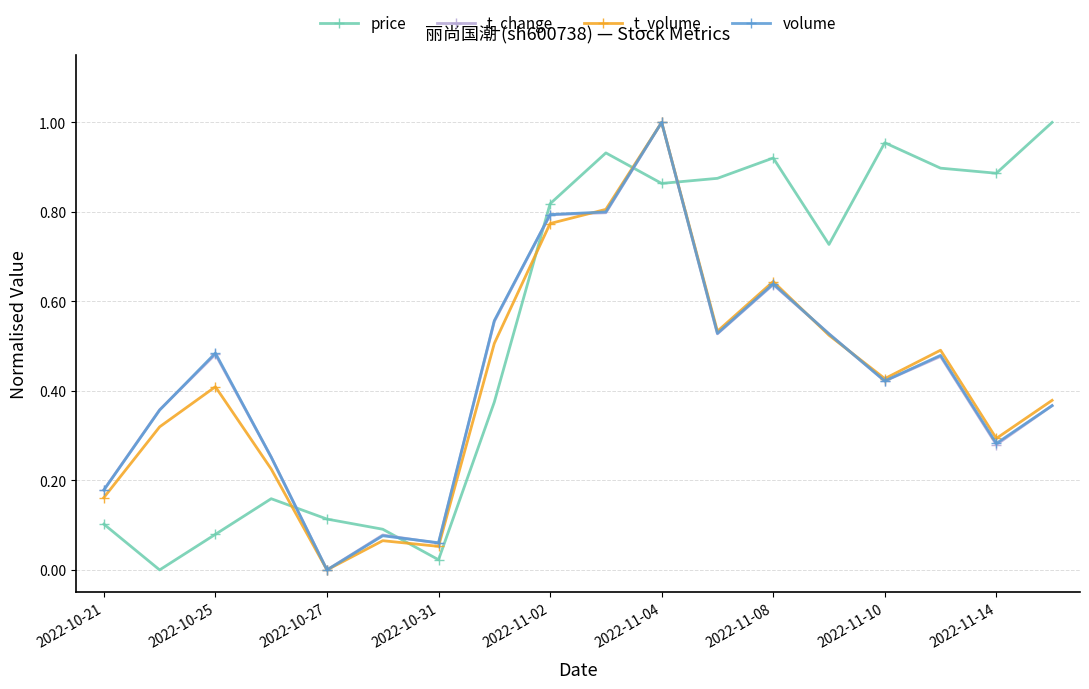

Count the number of categories in the chart.

18